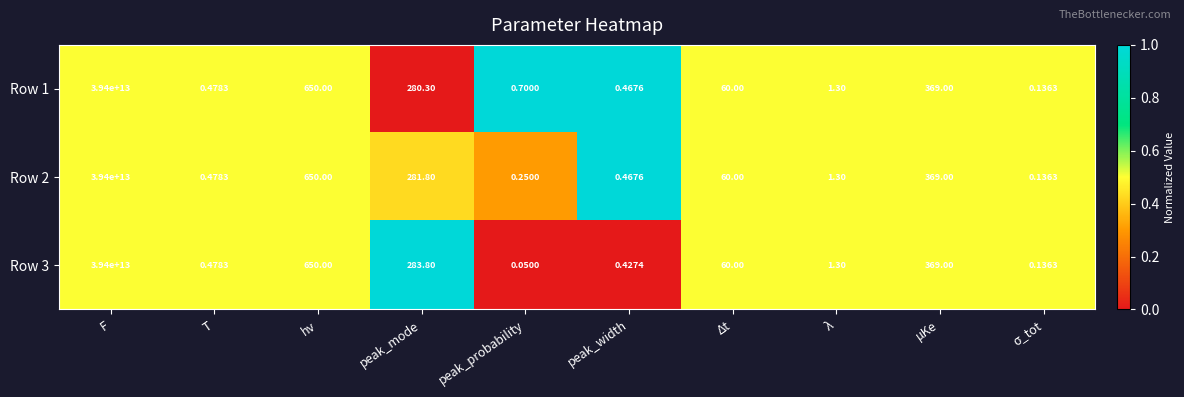

At which category is the sum across all series the highest?

F